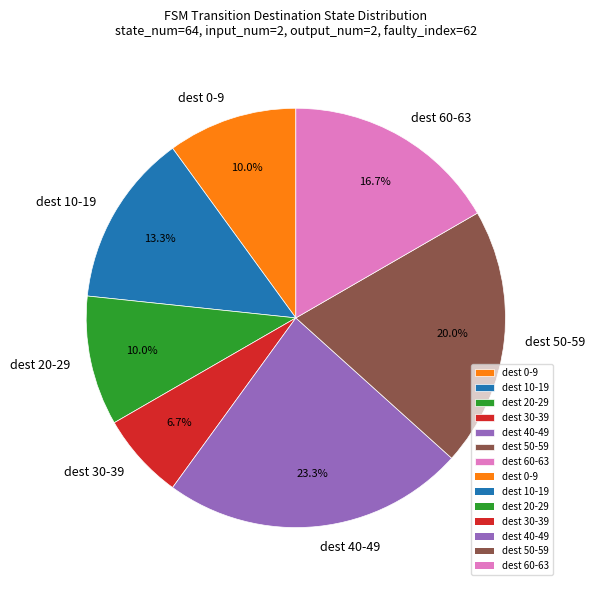

To the nearest percent, what is the average slice percentage?

14%